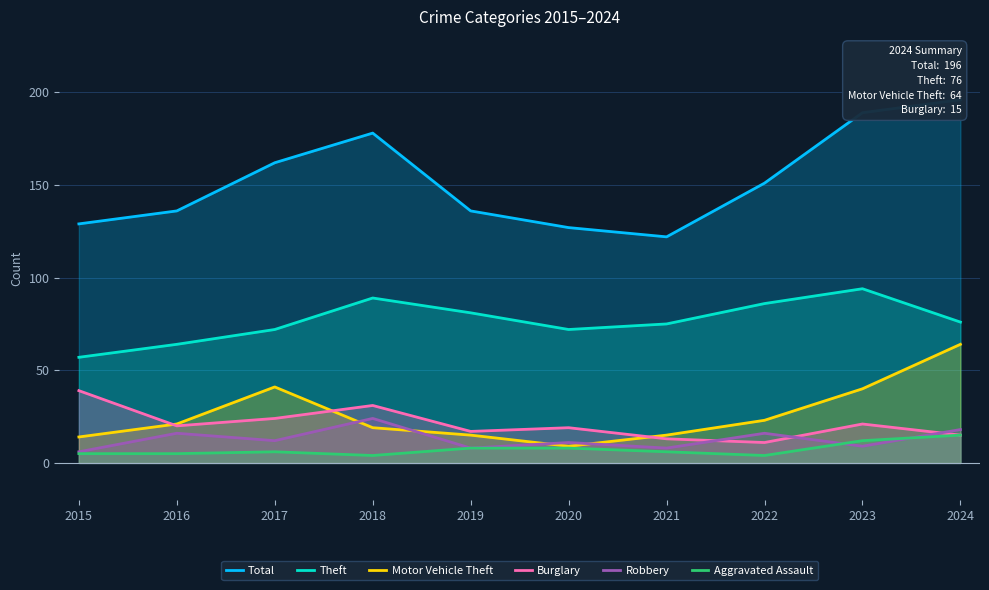

What is the difference between the Burglary values at 2017 and 2023?

3